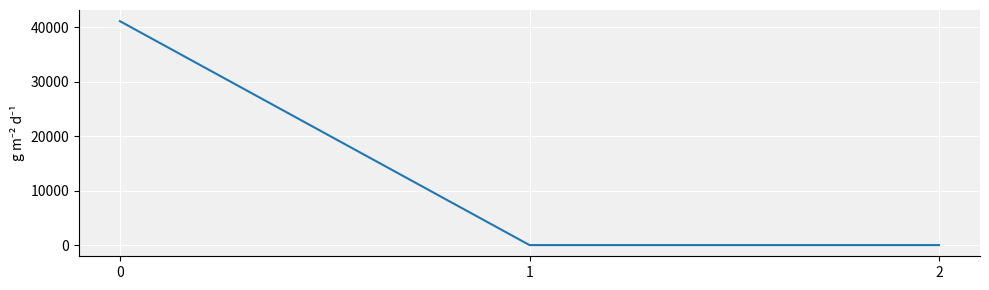

What is the difference between the maximum and minimum values?

41086.7